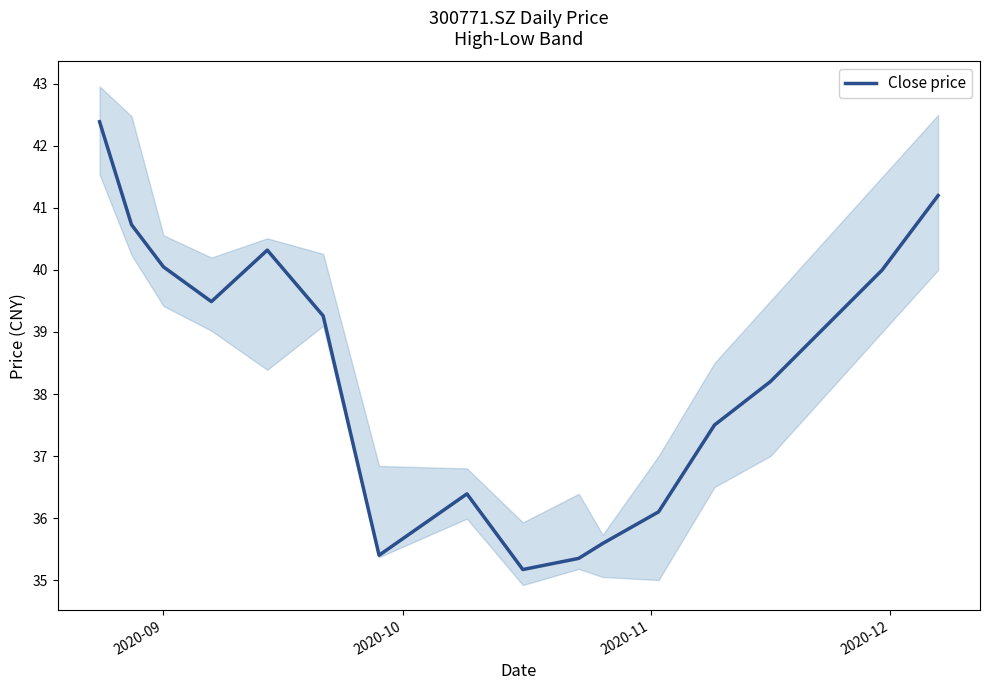

What is the average value?

38.4